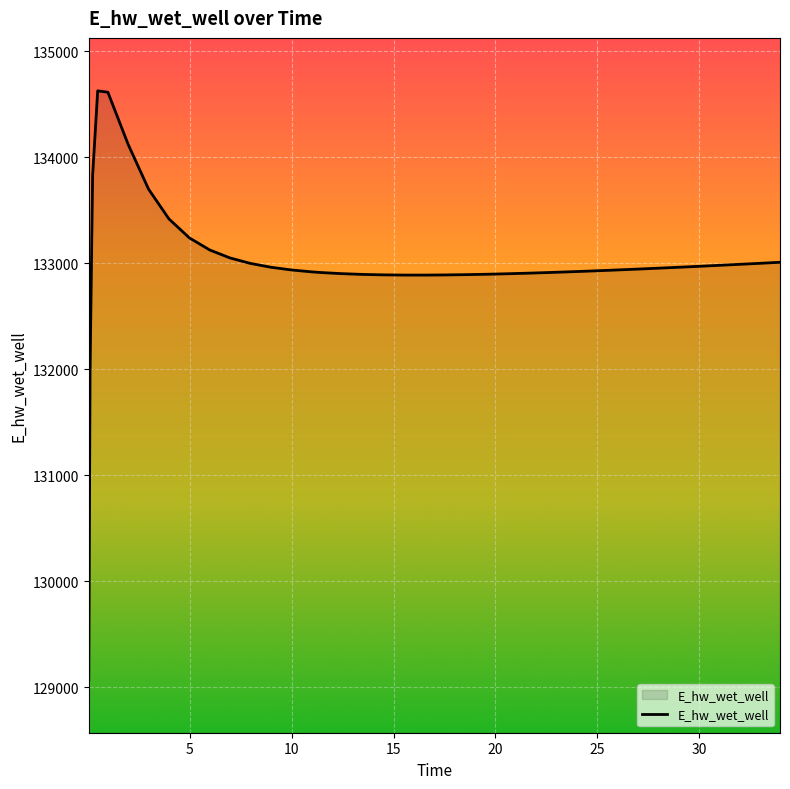

What is the sum of all values?

5319858.0